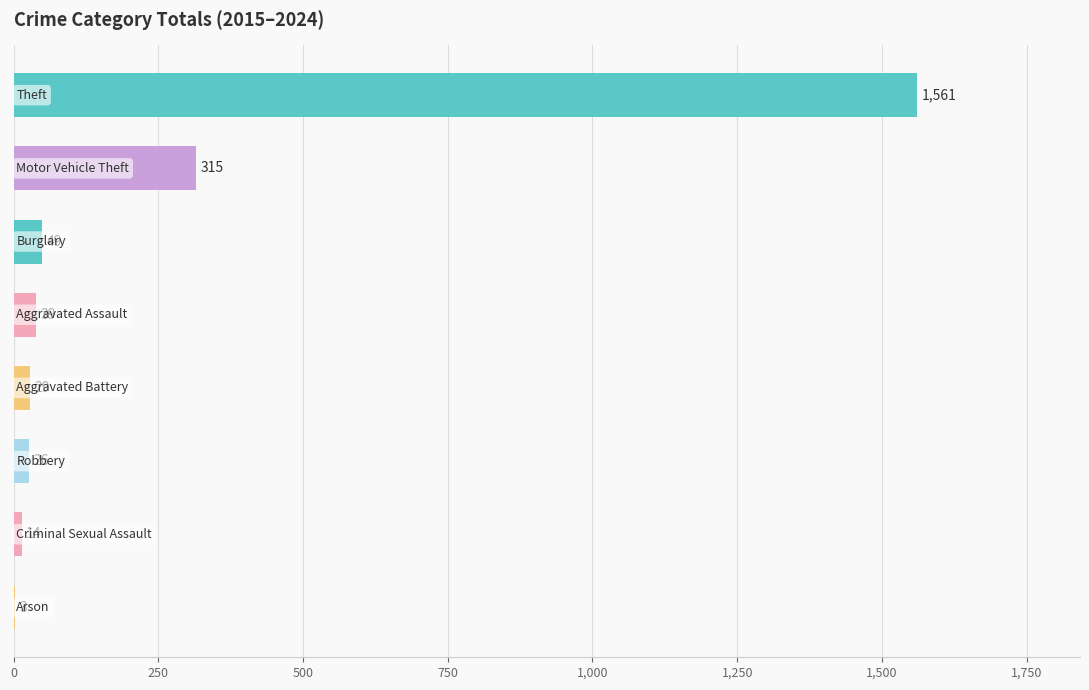

What is the maximum value shown in the chart?

1561